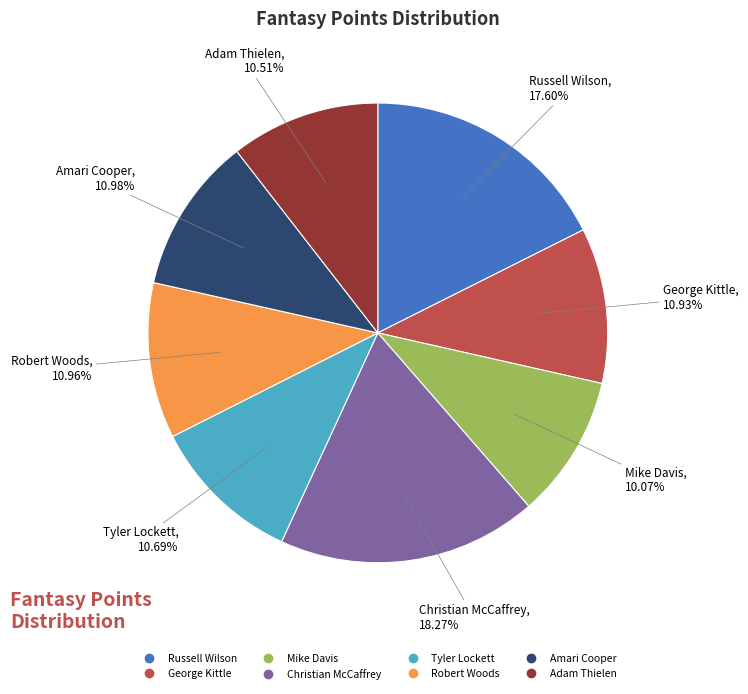

What portion of the pie excludes George Kittle?

89.1%